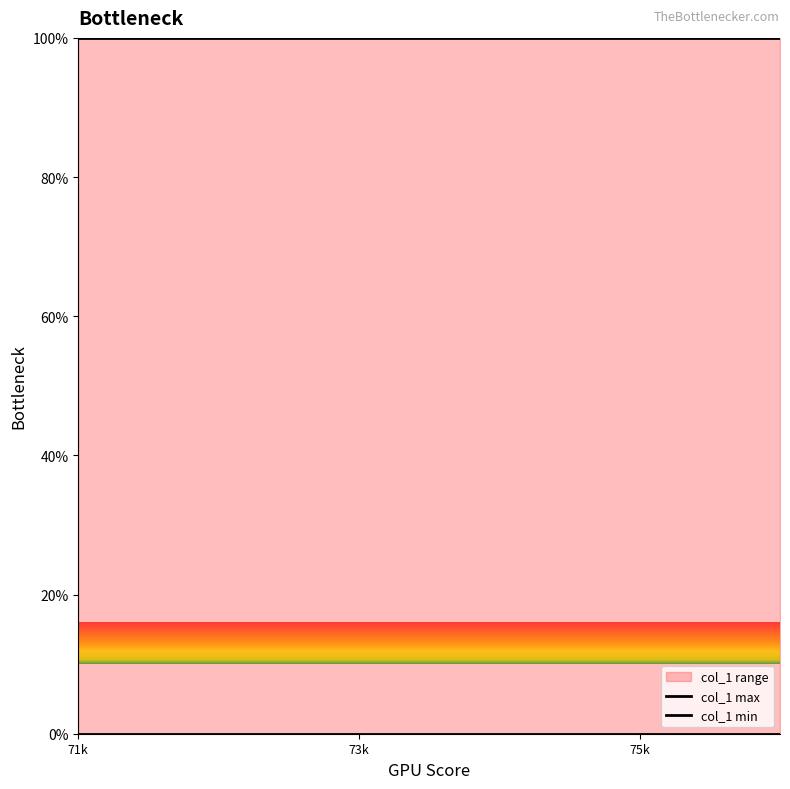

Is it true that col_1 max equals 151 at 3?

False